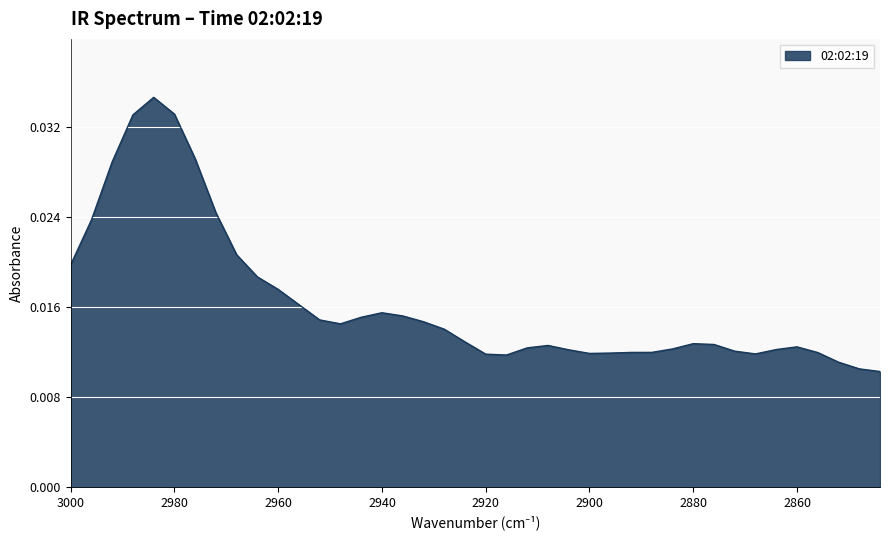

Which category has the lowest value across all series?

2844